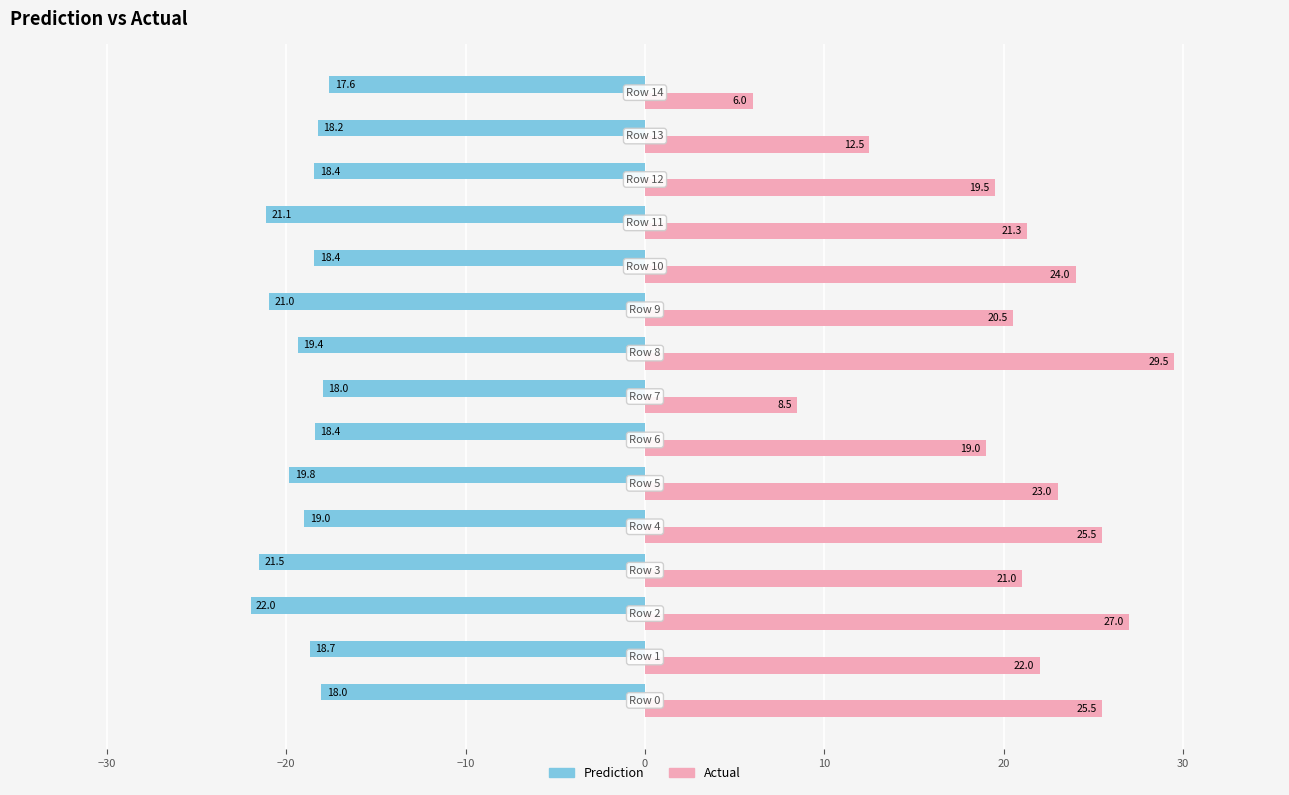

What is the average value of the Prediction series?

-19.3